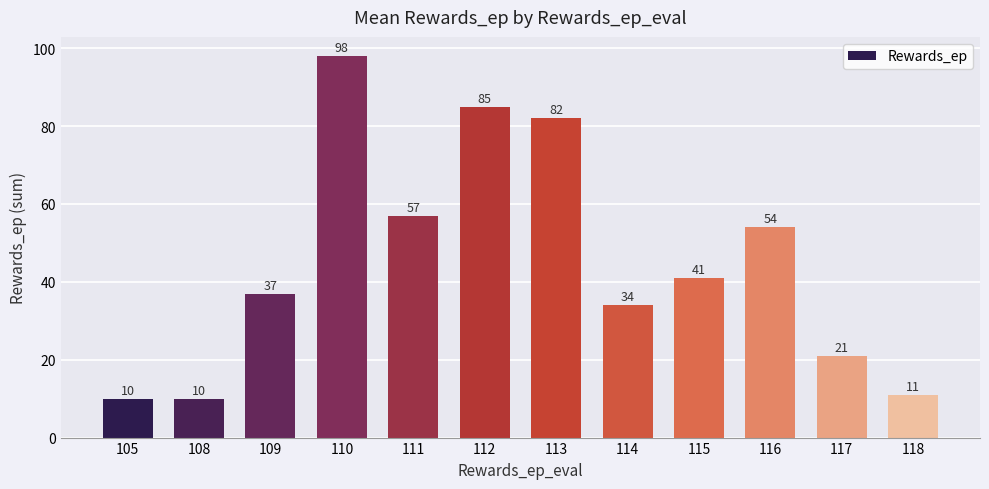

What is the difference between the values at 115 and 117?

20